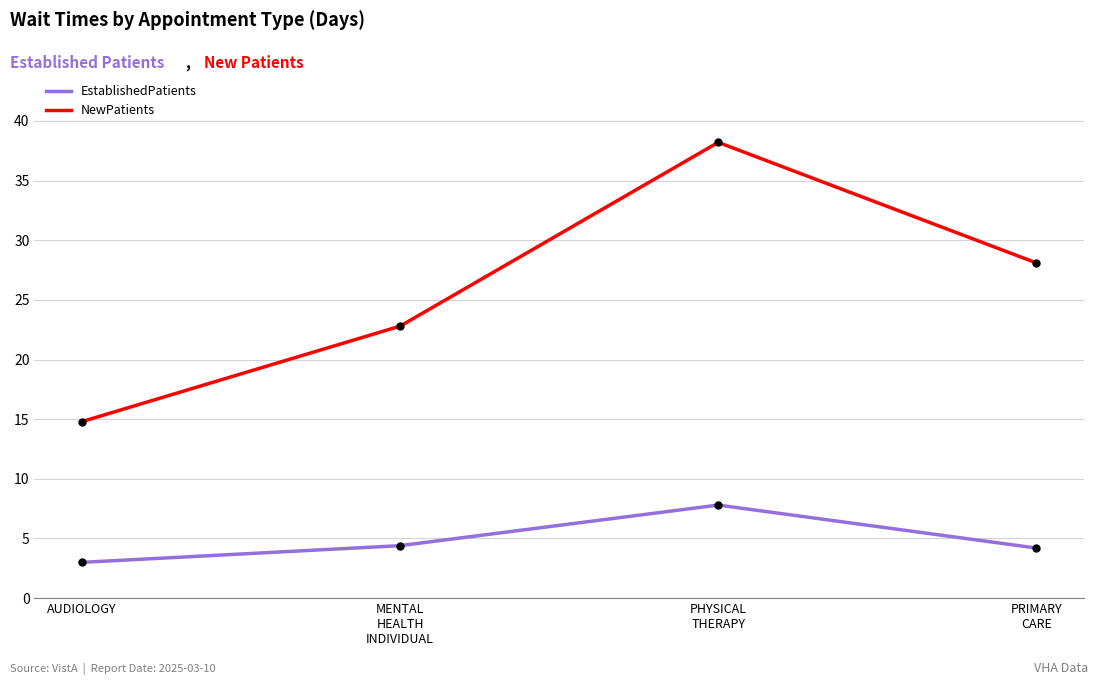

Reading right to left, what are all the values shown in this chart?

EstablishedPatients: PRIMARY
CARE=4.2	PHYSICAL
THERAPY=7.8	MENTAL
HEALTH
INDIVIDUAL=4.4	AUDIOLOGY=3.0
NewPatients: PRIMARY
CARE=28.1	PHYSICAL
THERAPY=38.2	MENTAL
HEALTH
INDIVIDUAL=22.8	AUDIOLOGY=14.8